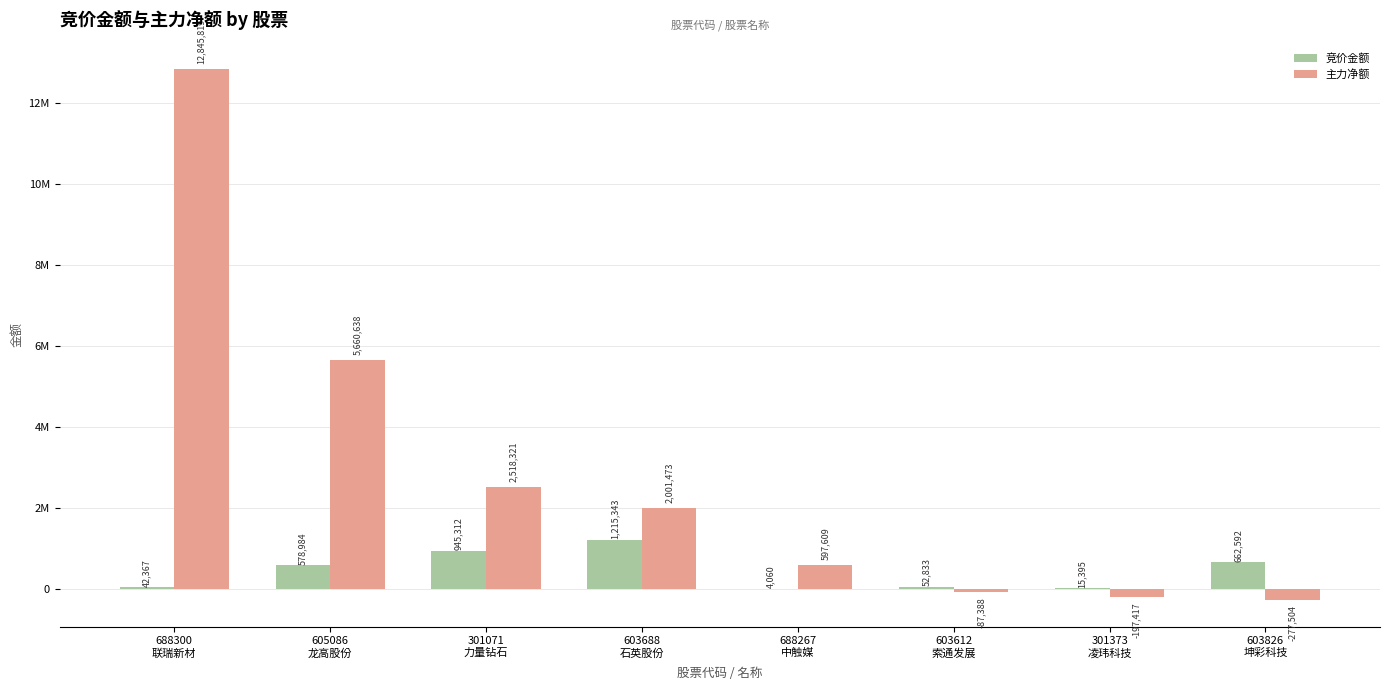

What is the maximum value for 竞价金额?

1215343